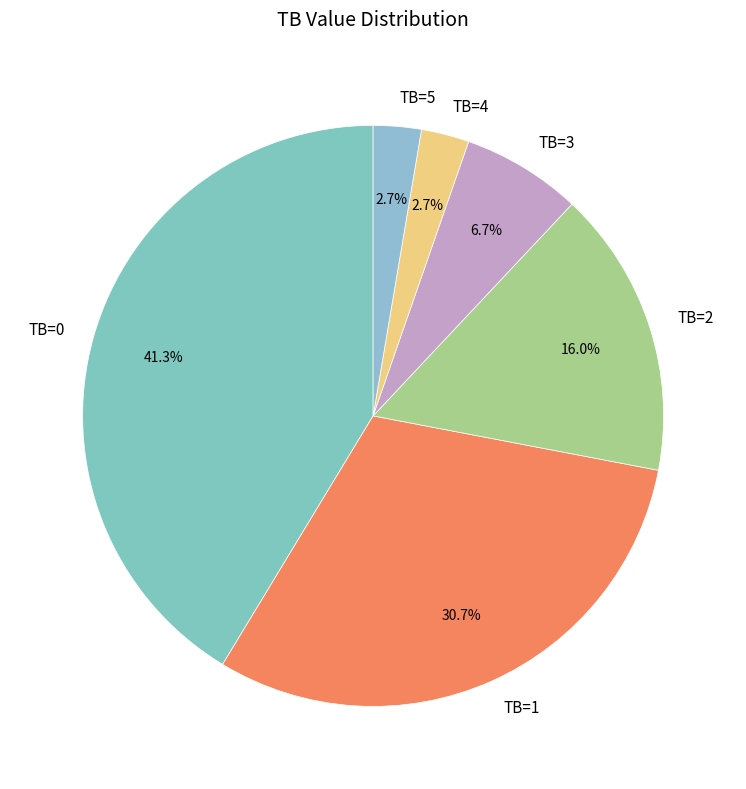

What portion of the pie excludes TB=0?

58.7%